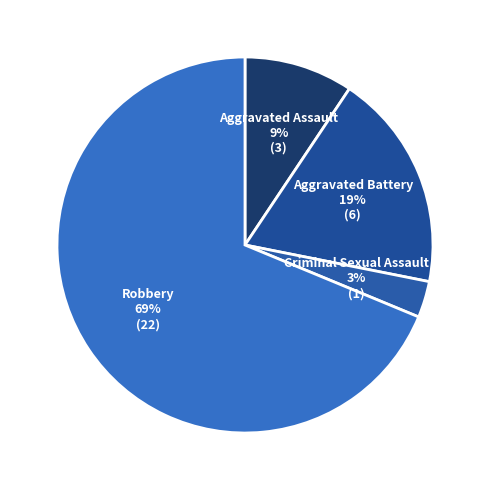

To the nearest percent, what is the average slice percentage?

25%